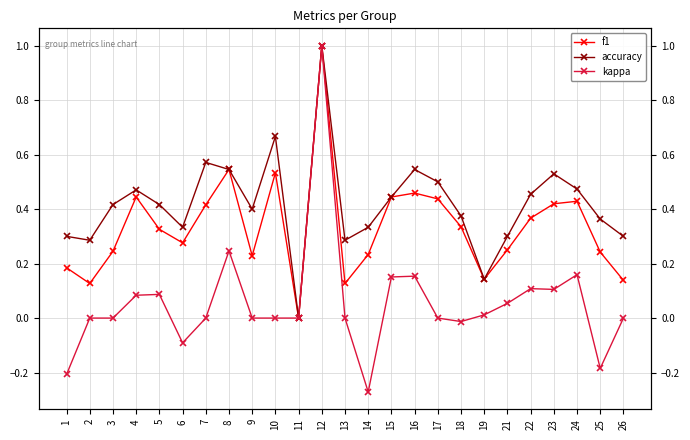

Which series changed the most between 9 and 10?

f1